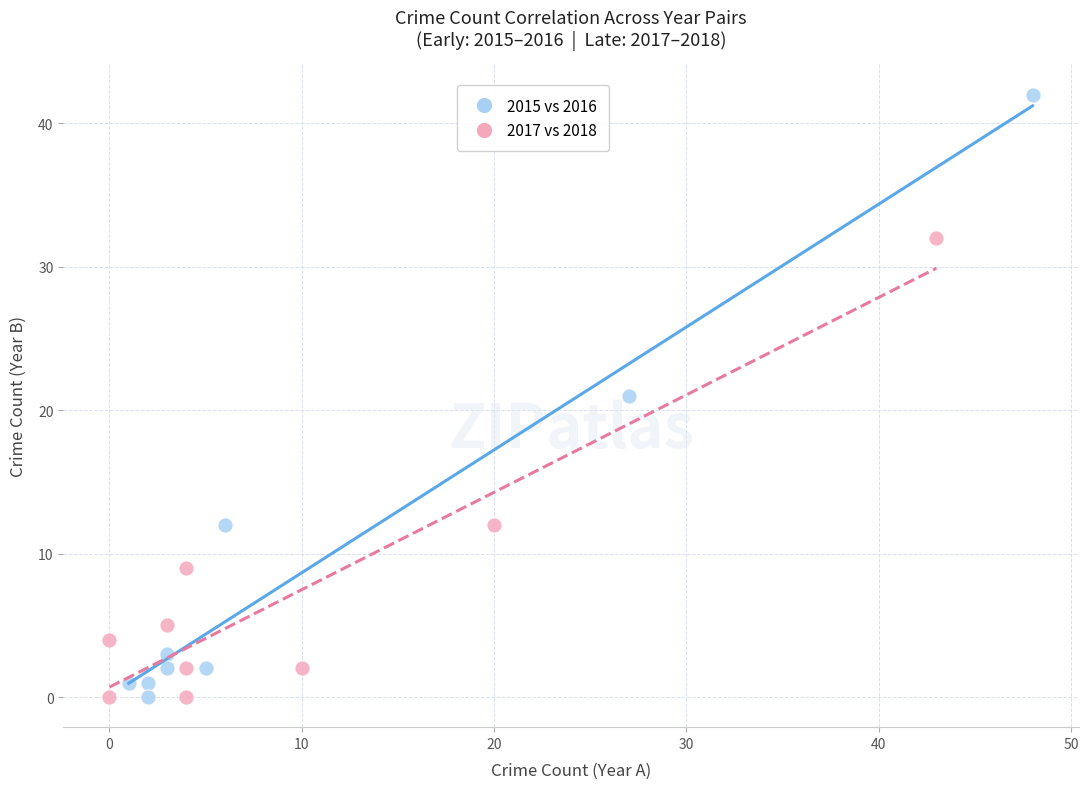

What are all the series names shown in the legend?

2015 vs 2016, 2017 vs 2018